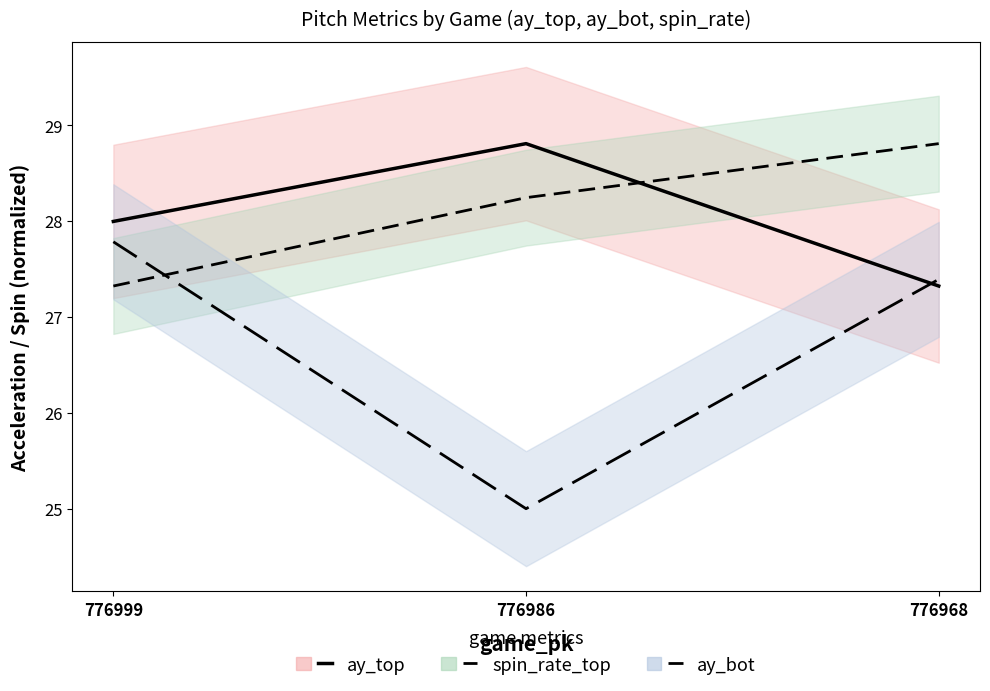

What is the value of the ay_top point at the 3rd from the left?

27.3